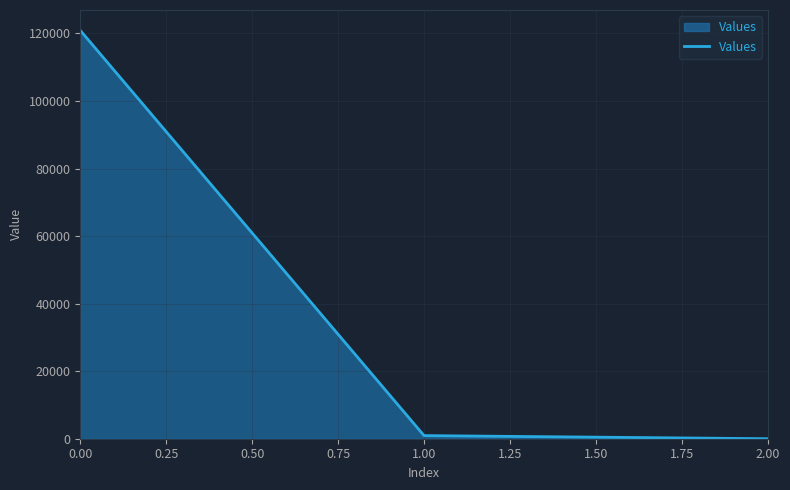

Reading right to left, extract all data points from this chart.

0.2	923.4	120887.6